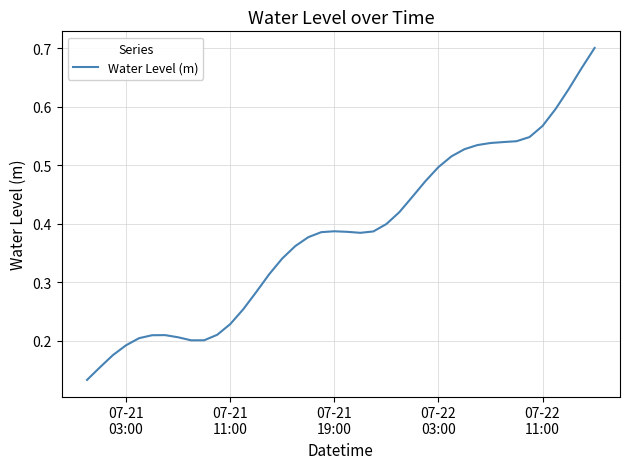

How many lines are shown in the chart?

1